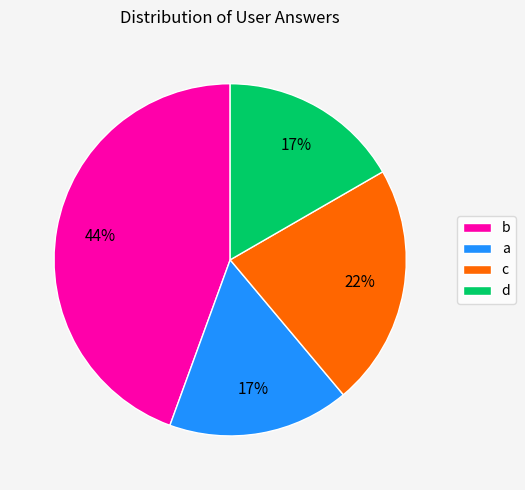

Which category has the biggest portion of the pie?

b